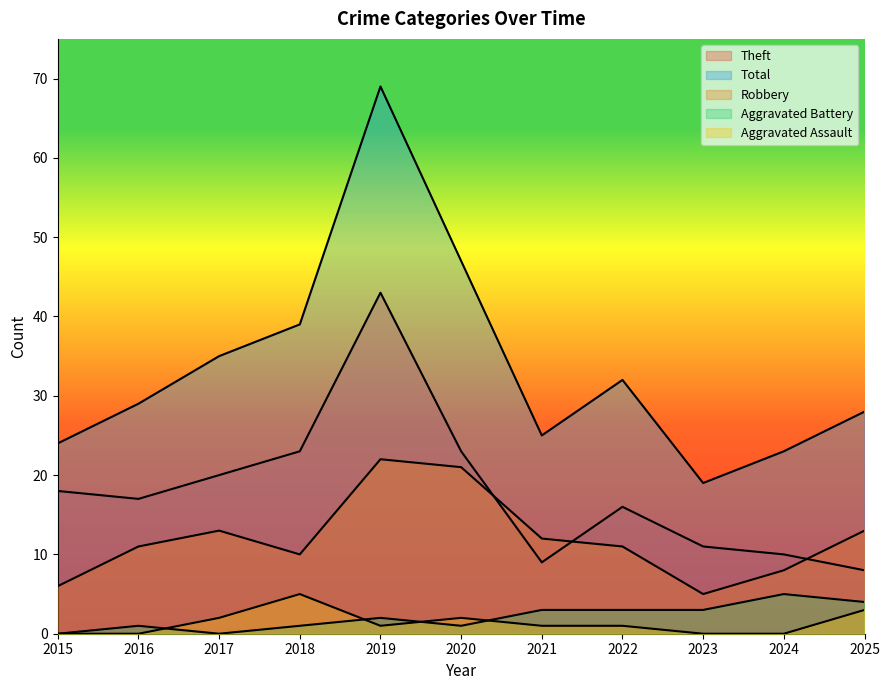

True or false: Total has more than 0 points higher than both neighbors.

True